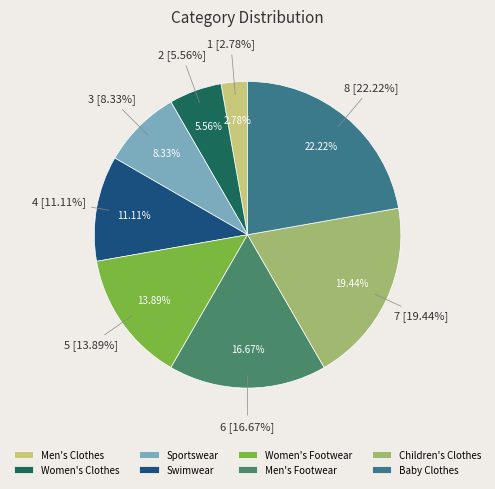

What is the change in value from Sportswear to Swimwear?

+1